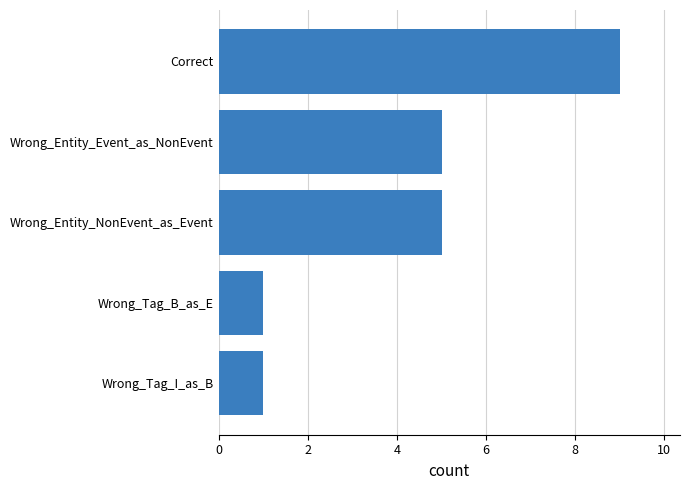

What is the label of the 1st bar from the bottom?

Wrong_Tag_I_as_B